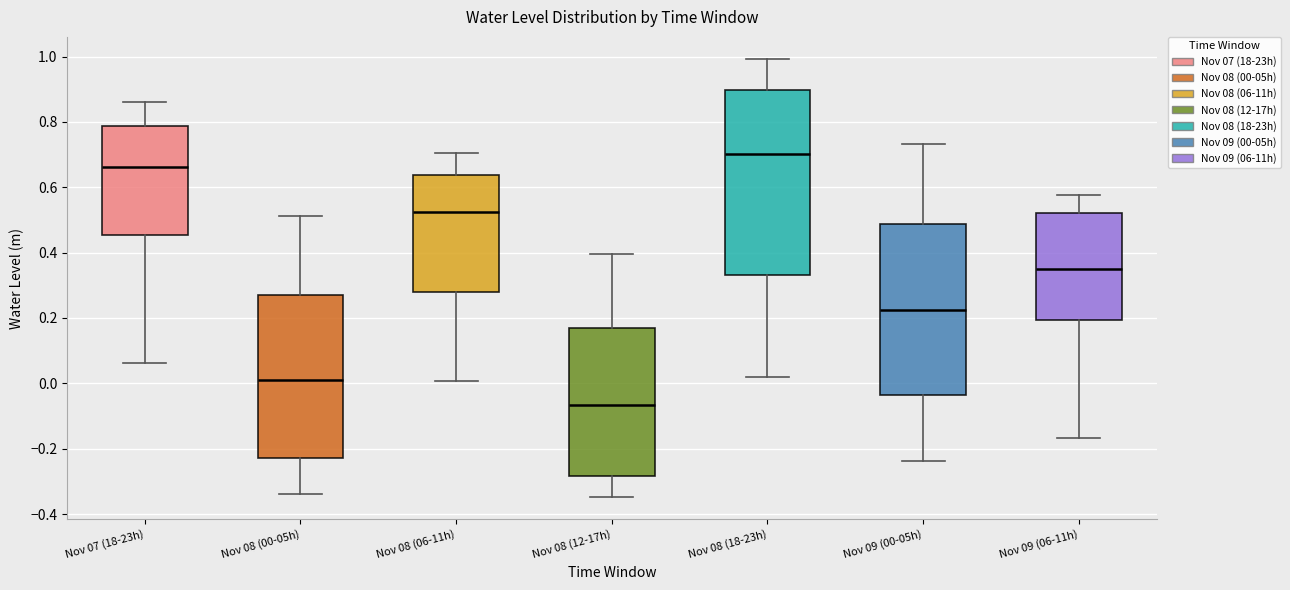

Reading left to right, read every box against the y-axis: the position of its median line, the range the box covers, and the ends of its whiskers. The values are not printed on the chart, so give them approximately, as read against the axis.

Nov 07 (18-23h): median 0.66, box 0.46 to 0.78, whiskers 0.06 to 0.86
Nov 08 (00-05h): median 0.02, box -0.22 to 0.26, whiskers -0.34 to 0.52
Nov 08 (06-11h): median 0.52, box 0.28 to 0.64, whiskers 0.00 to 0.70
Nov 08 (12-17h): median -0.06, box -0.28 to 0.16, whiskers -0.34 to 0.40
Nov 08 (18-23h): median 0.70, box 0.34 to 0.90, whiskers 0.02 to 1.00
Nov 09 (00-05h): median 0.22, box -0.04 to 0.48, whiskers -0.24 to 0.74
Nov 09 (06-11h): median 0.34, box 0.20 to 0.52, whiskers -0.16 to 0.58